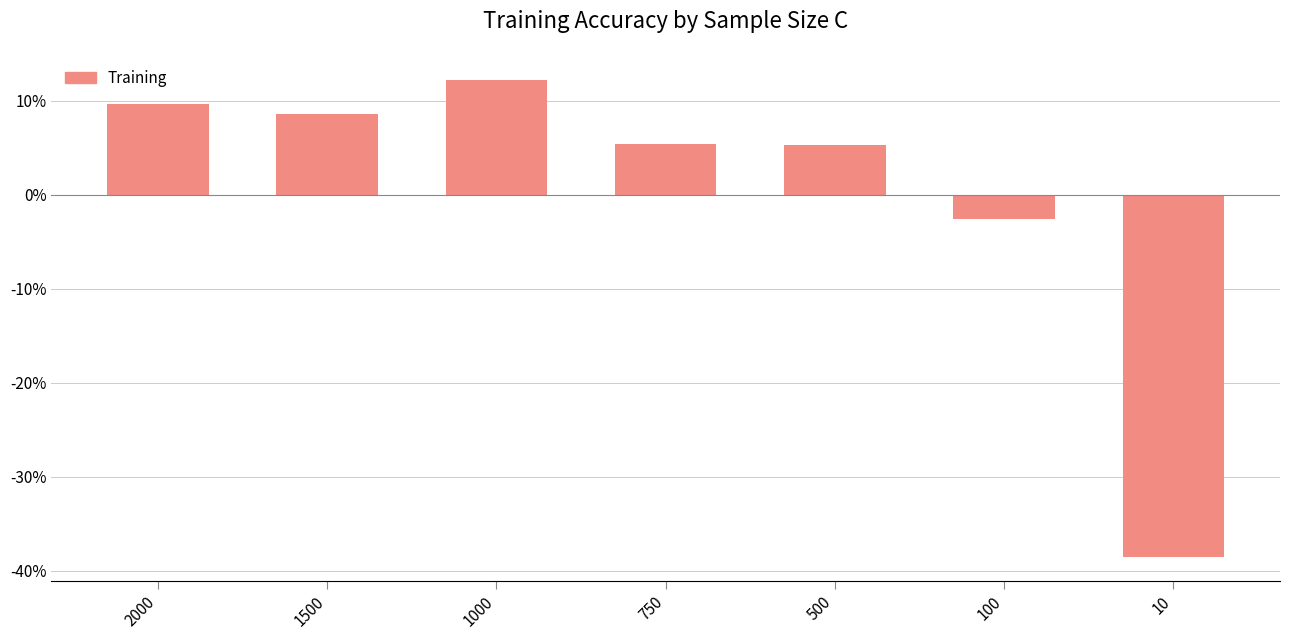

Which has a higher value, 1000 or 750?

1000